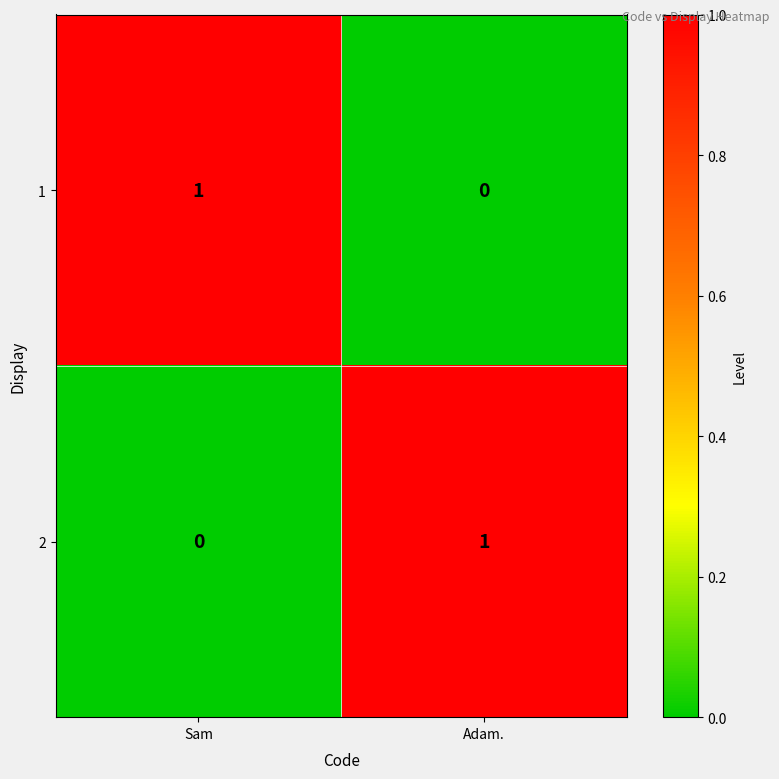

At which label is 1 closest to 0?

Adam.